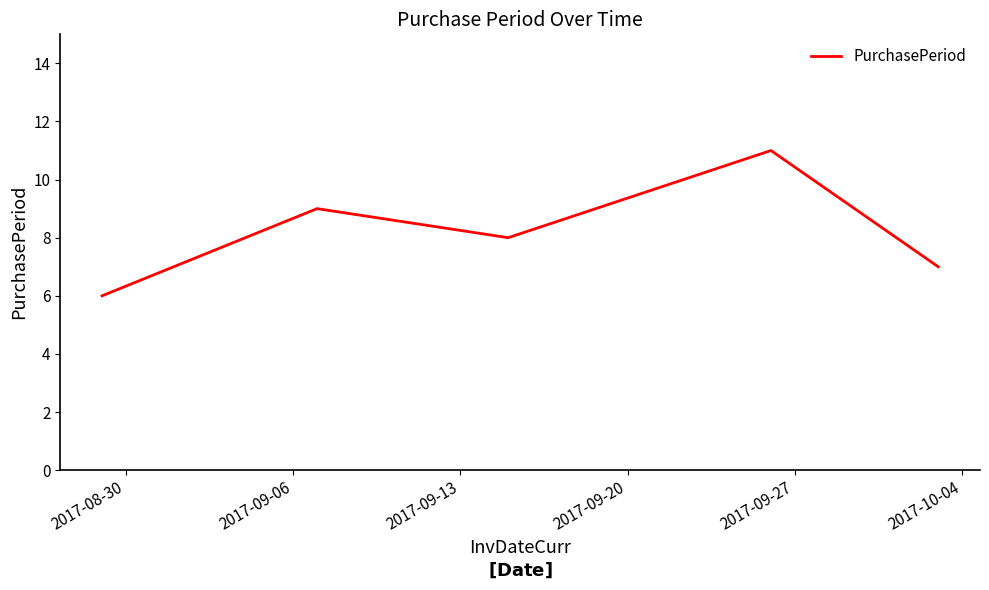

What is the maximum value shown in the chart?

11